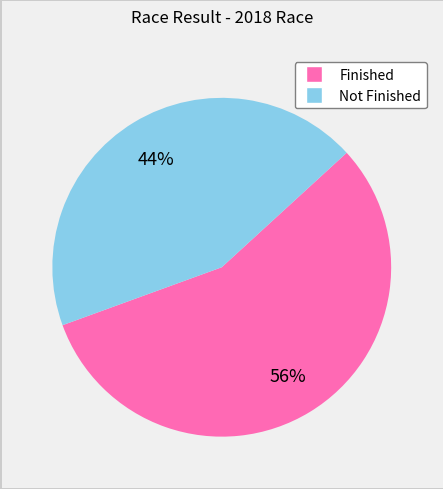

How many slices are in this pie chart?

2